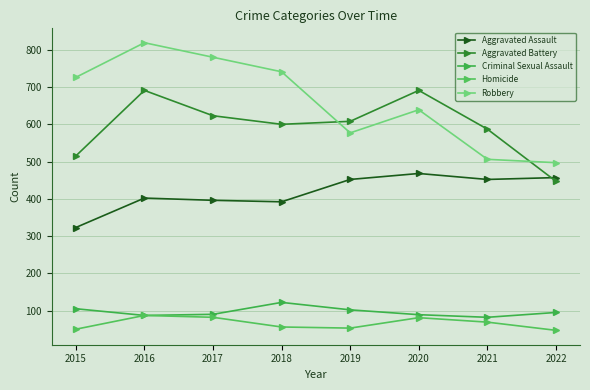

At how many categories does at least one series exceed 473?

8